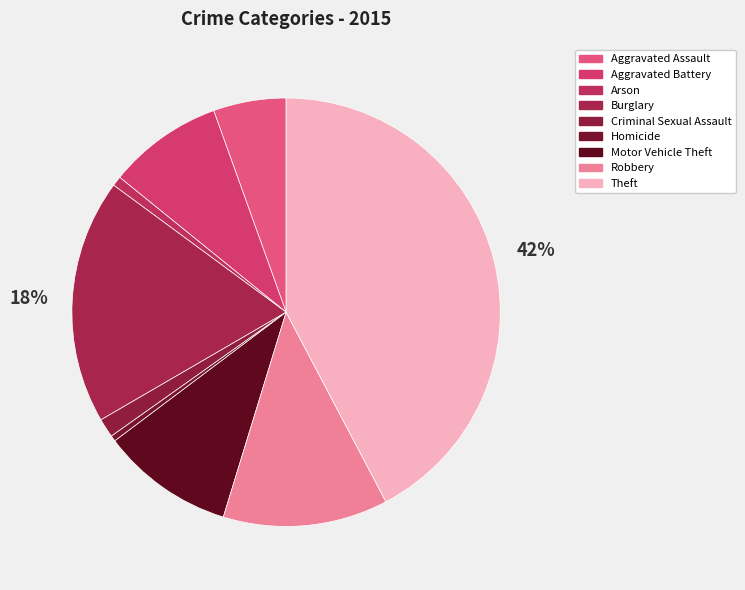

How many slices are in this pie chart?

9